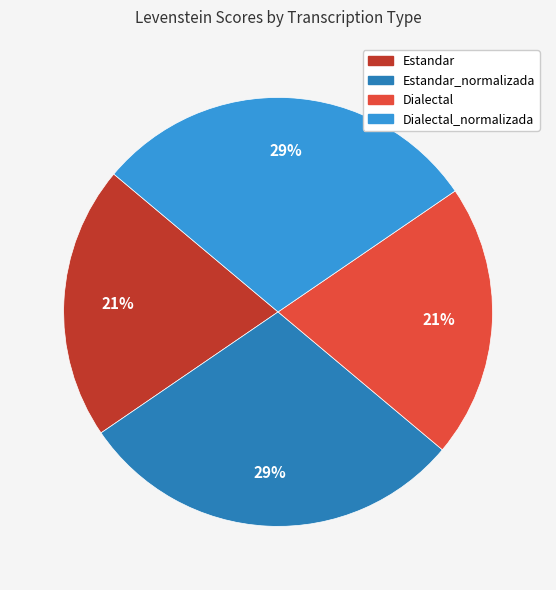

To the nearest percent, what is the average slice percentage?

25%